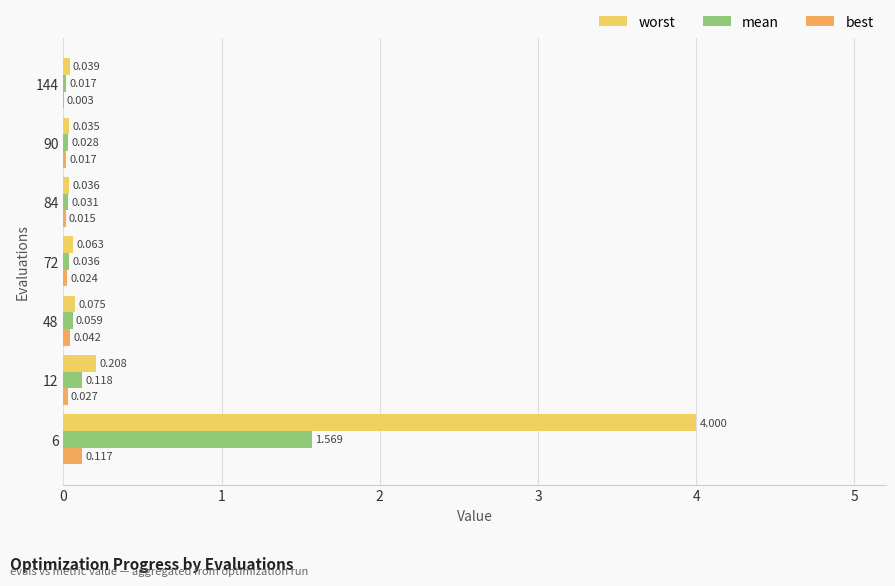

Reading left to right, transcribe all the data shown in this chart.

worst: 4.0	0.2	0.1	0.1	0.0	0.0	0.0
mean: 1.6	0.1	0.1	0.0	0.0	0.0	0.0
best: 0.1	0.0	0.0	0.0	0.0	0.0	0.0